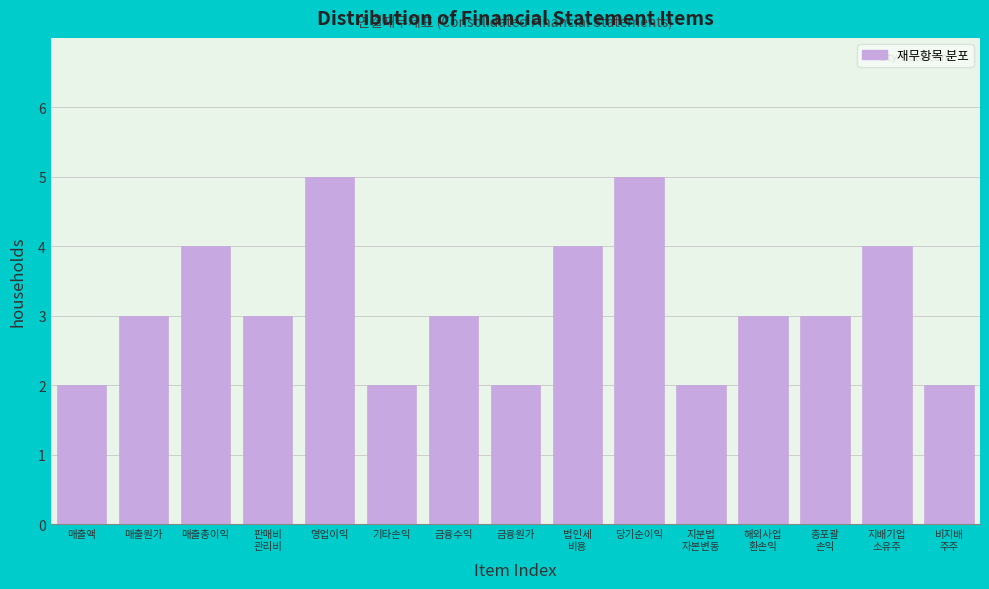

Reading left to right, transcribe all the data shown in this chart.

2	3	4	3	5	2	3	2	4	5	2	3	3	4	2